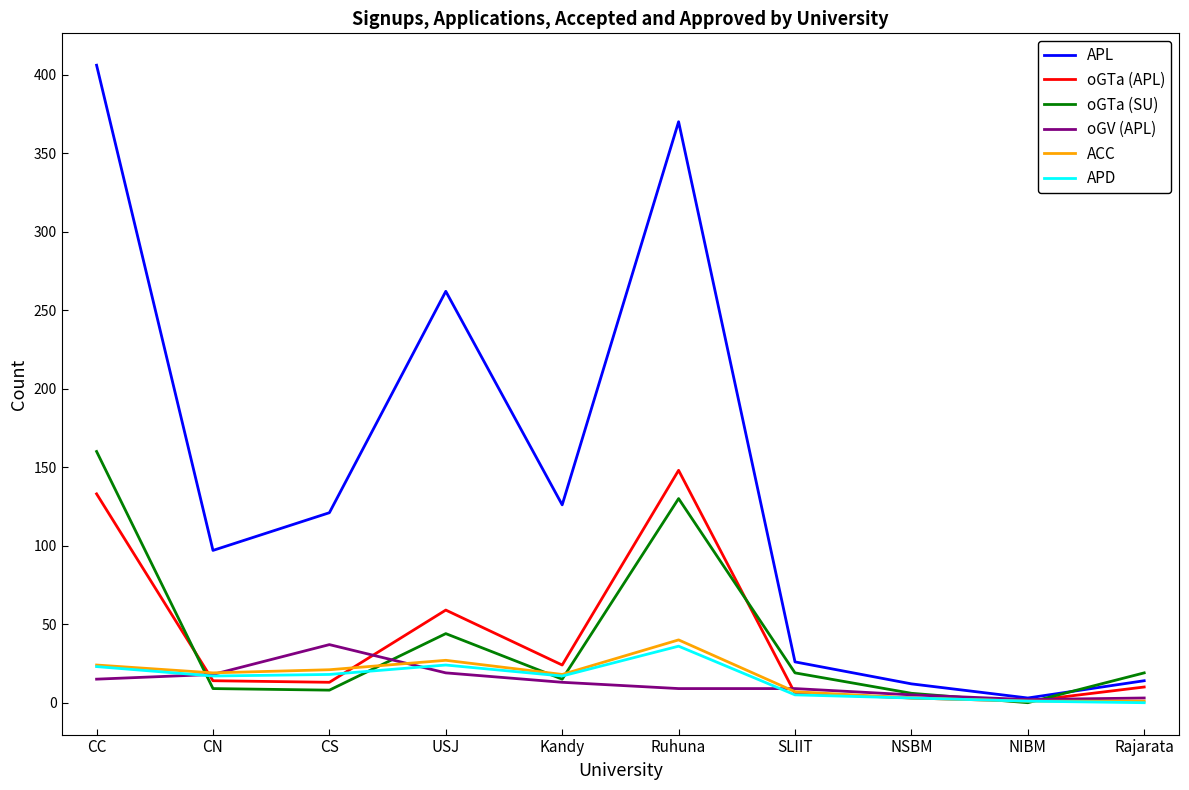

Is the value of APL at Kandy greater than the value of oGTa (APL) at CS?

Yes